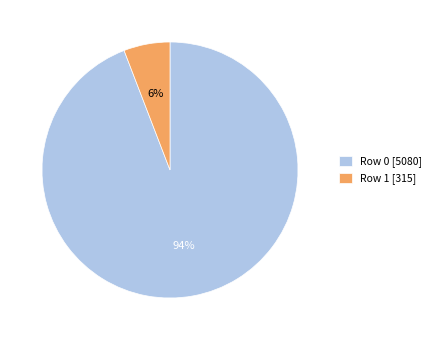

Which has a higher value, Row 1 or Row 0?

Row 0